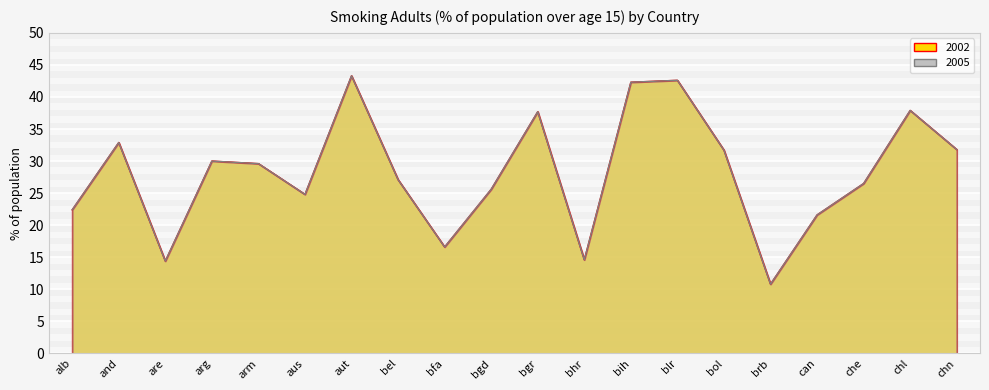

Reading left to right, list all the values displayed in this chart.

2002: alb=22.4	and=32.9	are=14.4	arg=30.0	arm=29.6	aus=24.8	aut=43.3	bel=27.1	bfa=16.6	bgd=25.6	bgr=37.7	bhr=14.6	bih=42.3	blr=42.6	bol=31.7	brb=10.8	can=21.6	che=26.5	chl=37.9	chn=31.8
2005: alb=22.4	and=32.9	are=14.4	arg=30.0	arm=29.6	aus=24.8	aut=43.3	bel=27.1	bfa=16.6	bgd=25.6	bgr=37.7	bhr=14.6	bih=42.3	blr=42.6	bol=31.7	brb=10.8	can=21.6	che=26.5	chl=37.9	chn=31.8